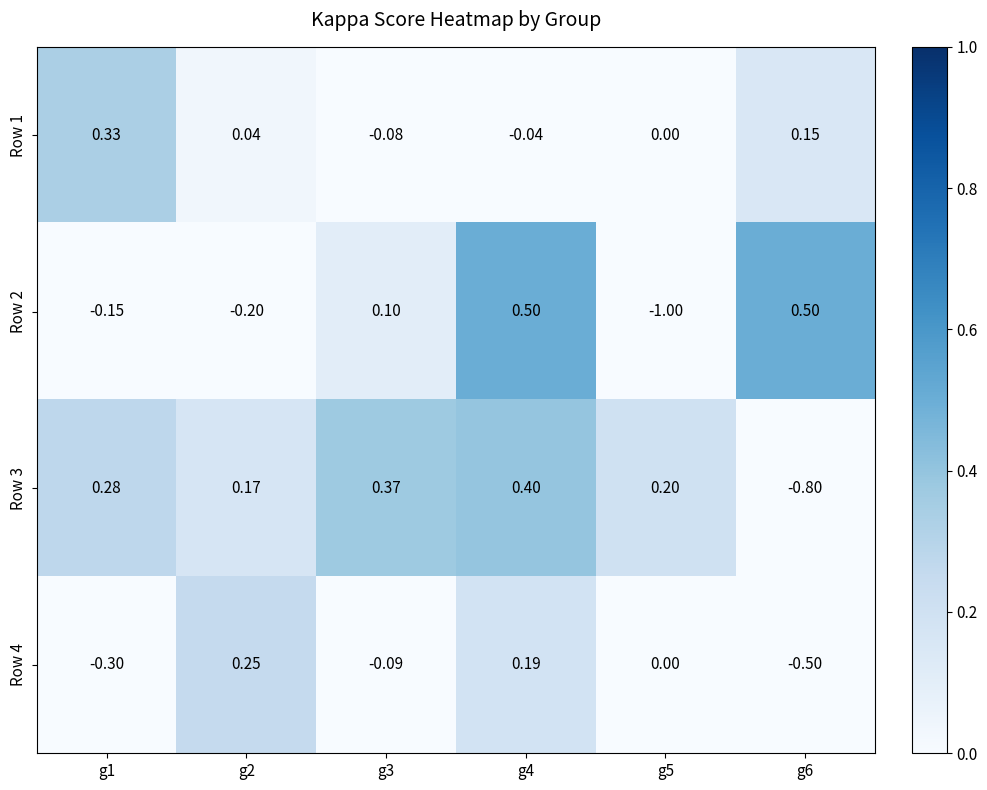

Between g3 and g5, which series saw the biggest shift?

Row 2